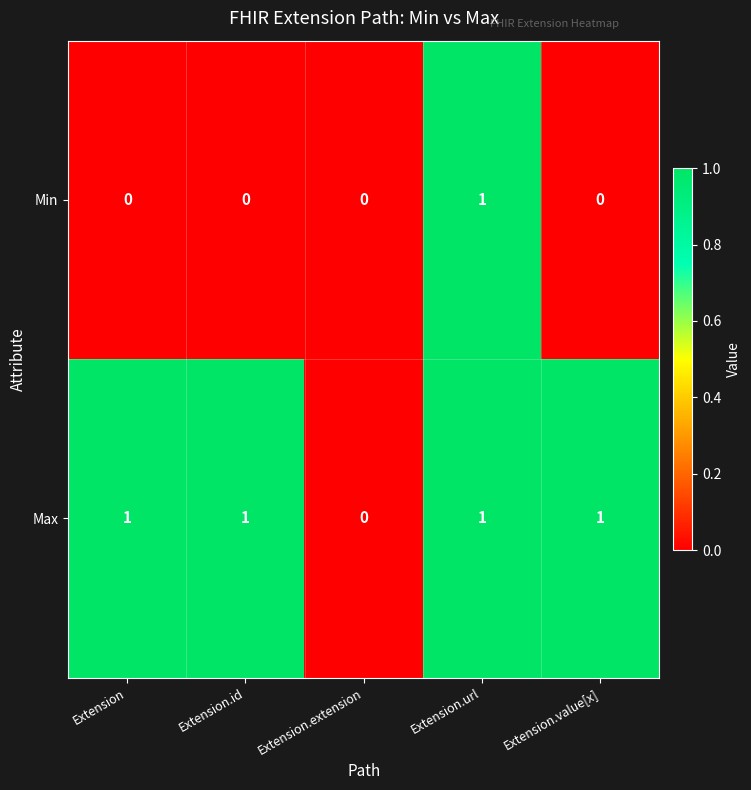

Rank the series by their average value, from lowest to highest.

Min, Max